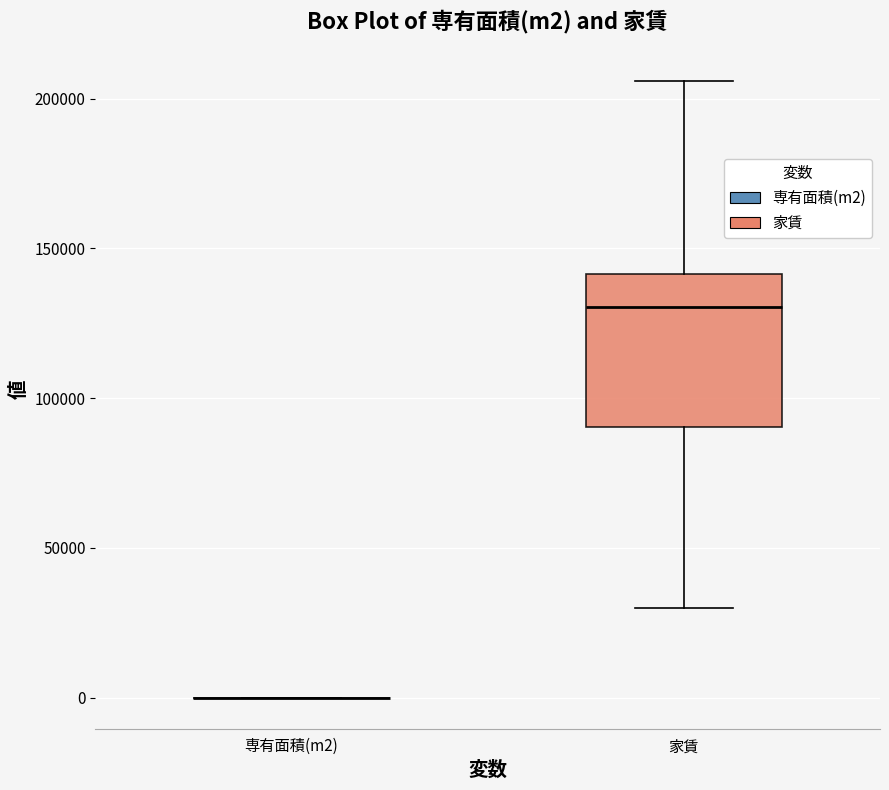

Reading left to right, read every box against the y-axis: the position of its median line, the range the box covers, and the ends of its whiskers. The values are not printed on the chart, so give them approximately, as read against the axis.

専有面積(m2): box collapsed to a line at 0, whiskers 0 to 0
家賃: median 130000, box 90000 to 140000, whiskers 30000 to 205000